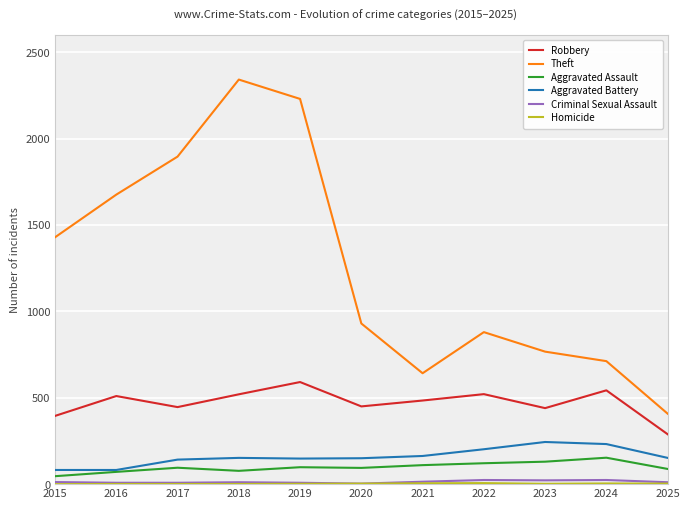

What is the sum of the Aggravated Battery values at 2018 and 2020?

302